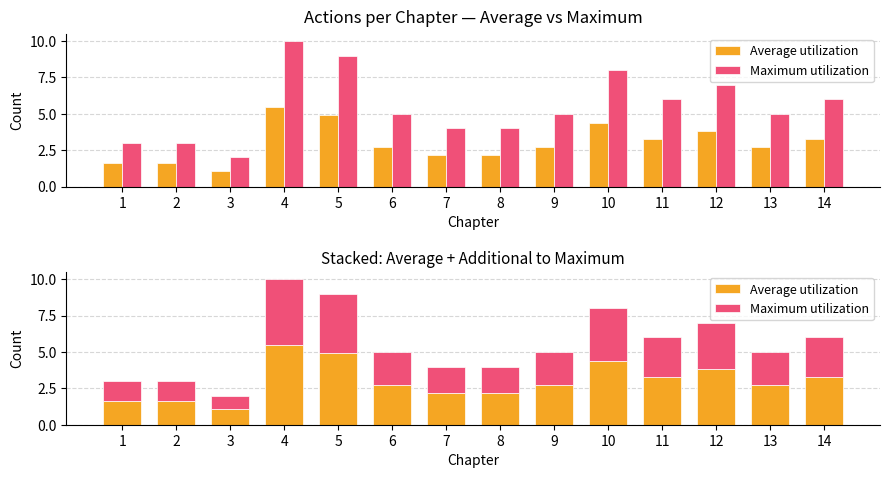

What is the difference between the maximum and minimum values in the Average utilization series?

4.4